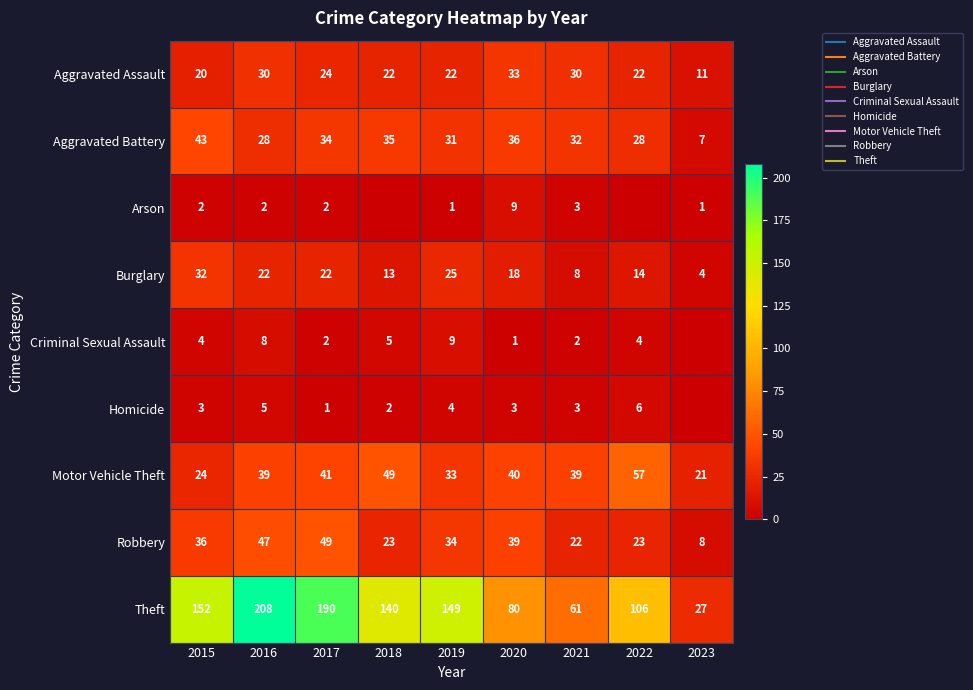

What is the difference between the Criminal Sexual Assault values at 2016 and 2022?

4